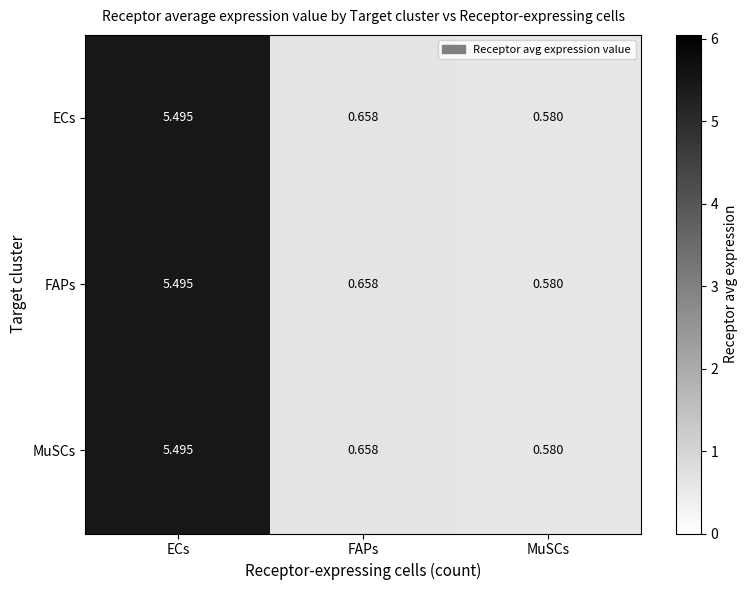

At which category is the sum across all series the highest?

ECs